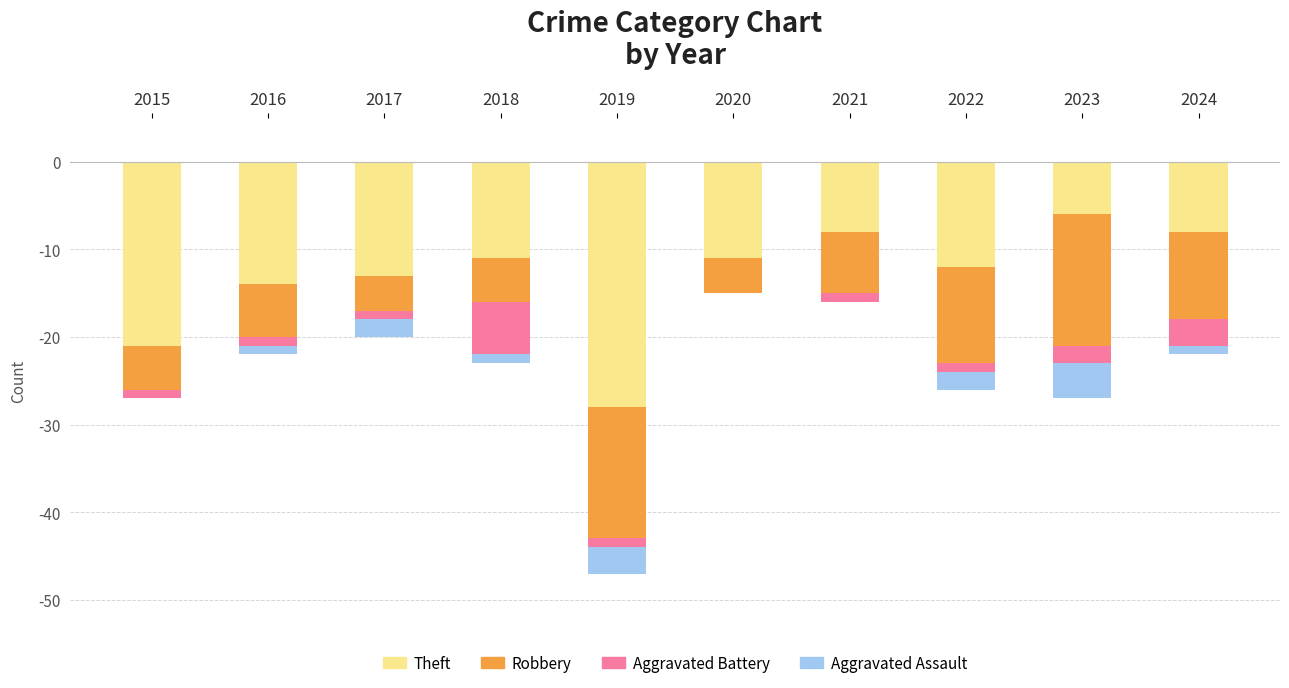

The value of Theft at 2017 is -21. True or false?

False